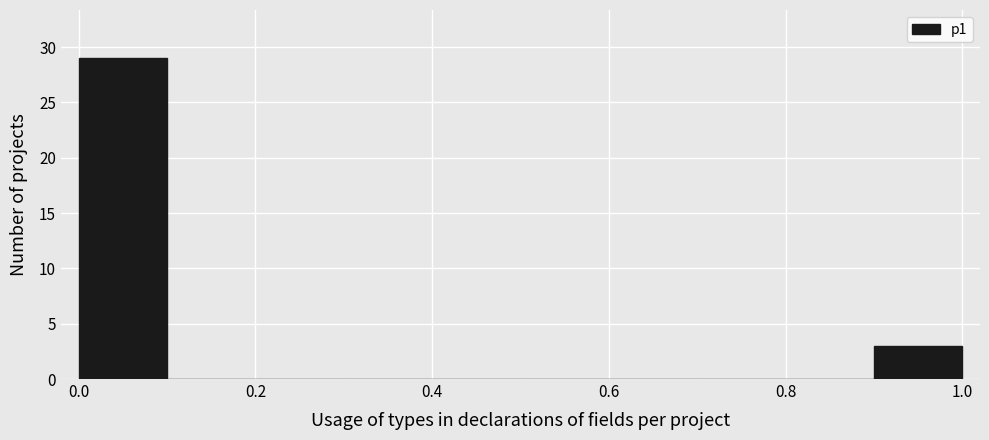

How tall is the bar that spans 0.9 to 1.0 on the x-axis? The values are not printed on the chart, so give them approximately, as read against the axis.

3